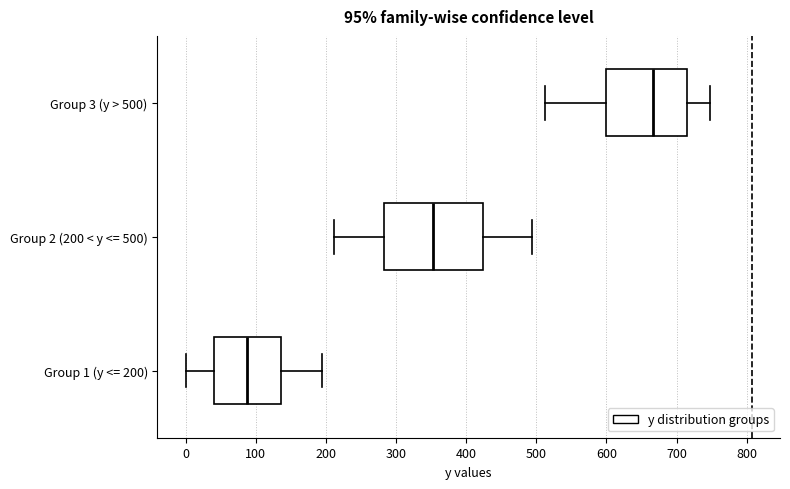

Which box is the widest, from its left edge to its right edge?

Group 2 (200 < y <= 500)